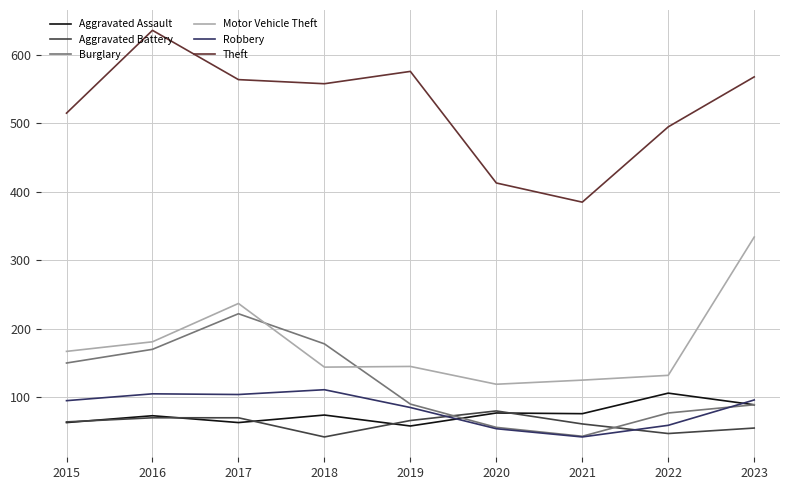

The Robbery series shows 126 at 2019. True or false?

False